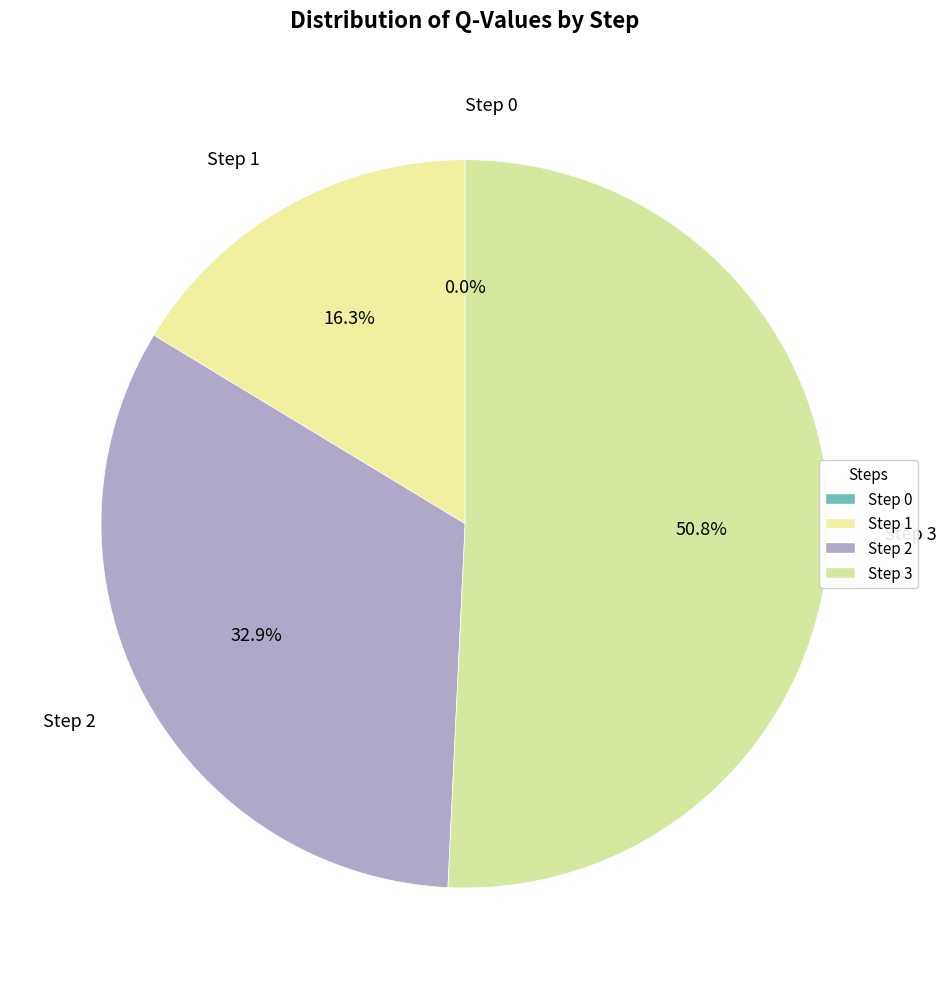

Between Step 3 and Step 2, which is larger?

Step 3